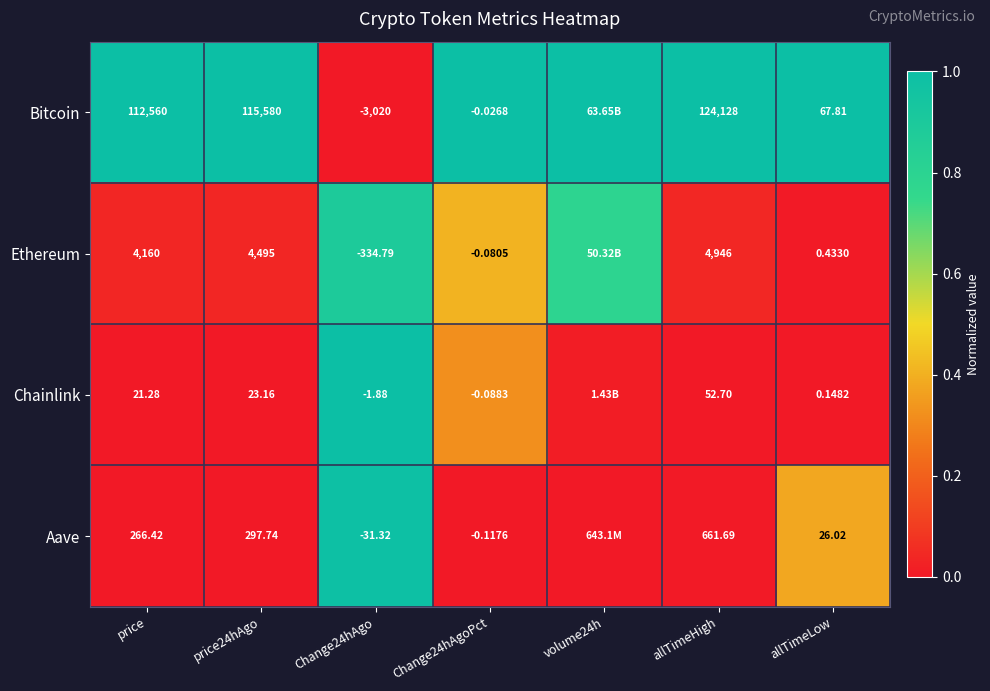

Which series changed the most between Change24hAgo and allTimeHigh?

Bitcoin